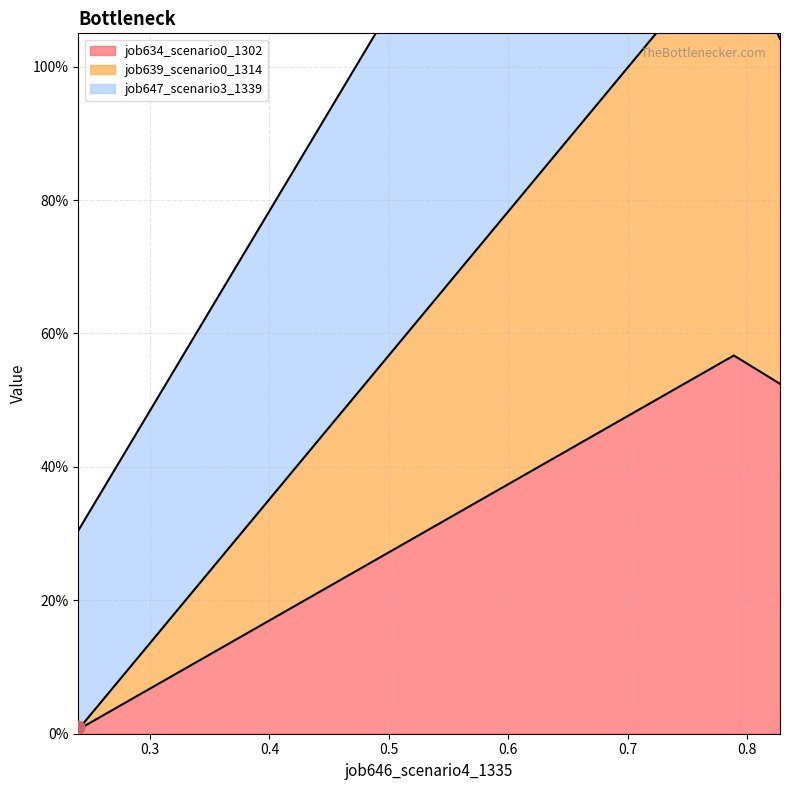

Which series contains the highest Y value?

job639_scenario0_1314